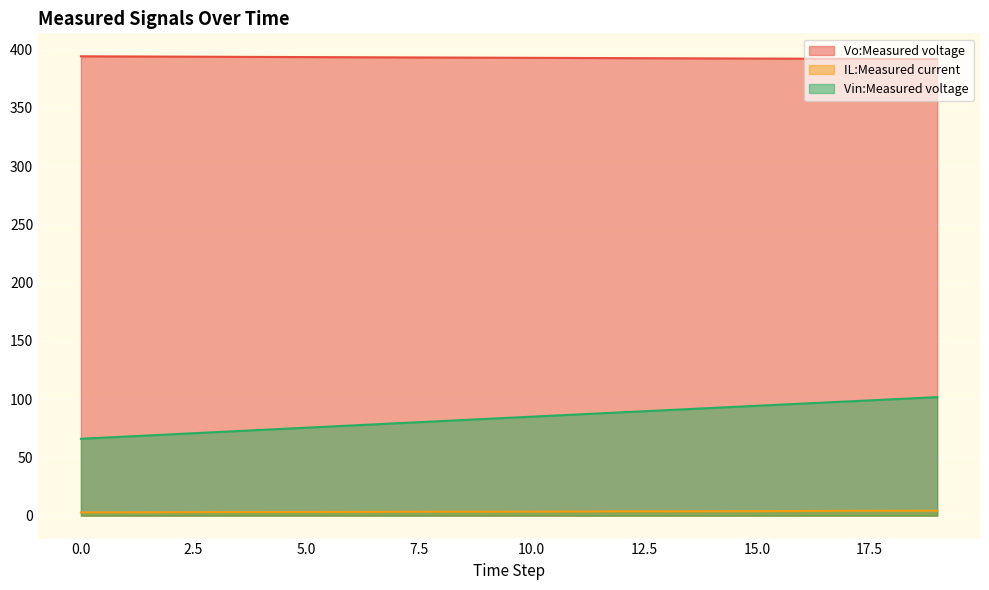

How many series are shown in this chart?

3